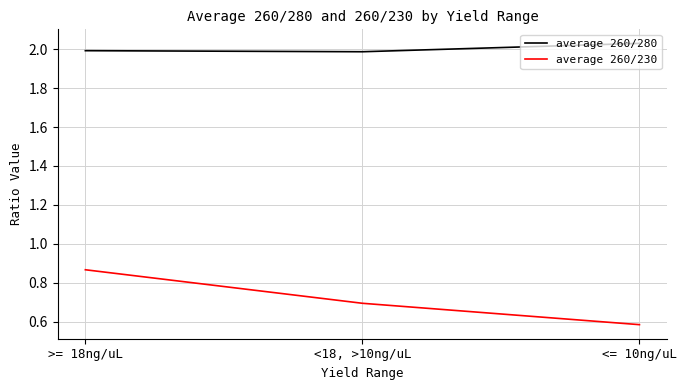

What position from the left is <18, >10ng/uL?

2